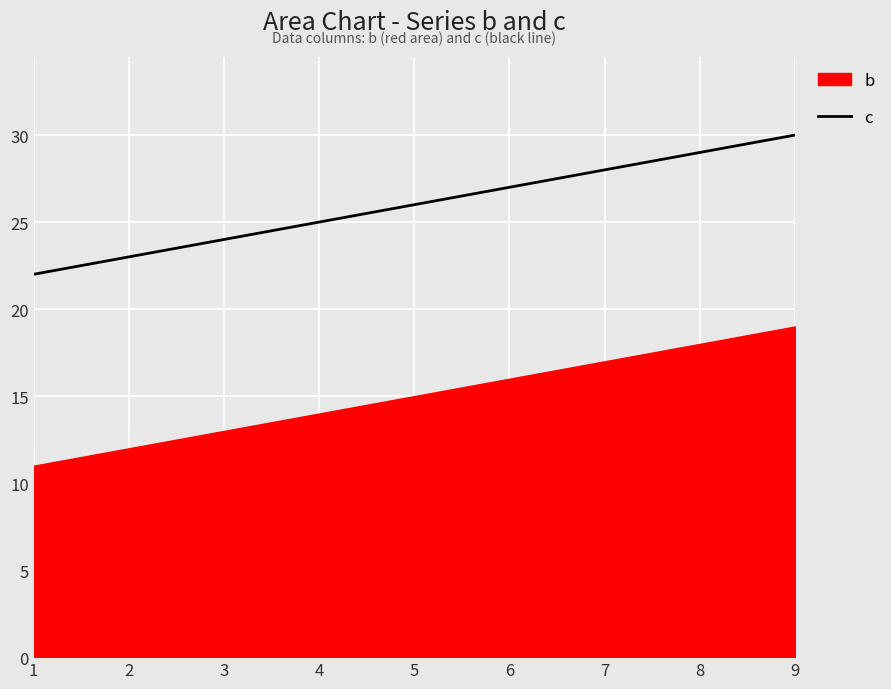

At which label does c reach its peak?

9